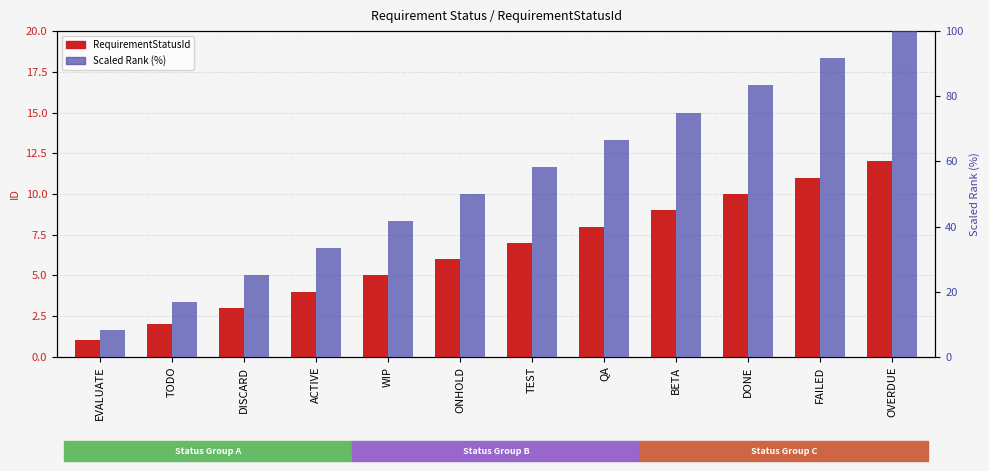

What is the total value across all series at ONHOLD?

56.0